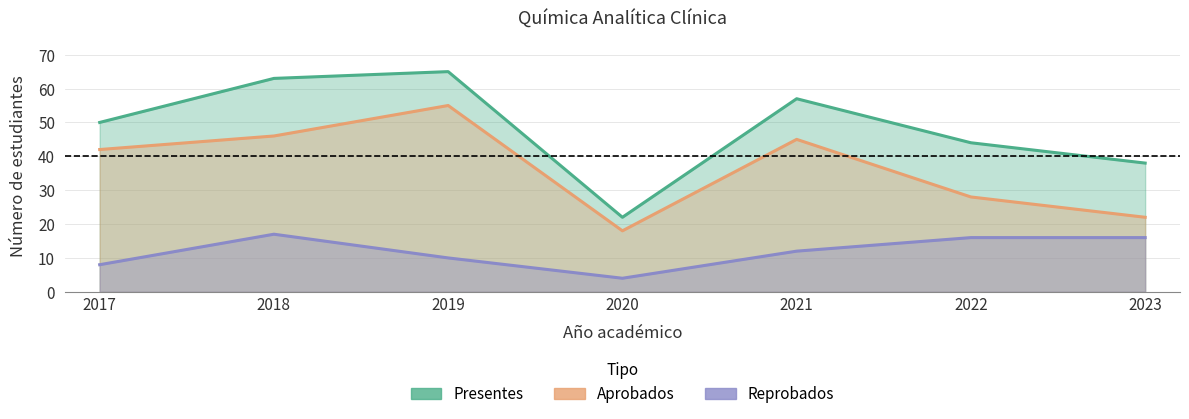

List the labels in order of presentes value, largest first.

2019, 2018, 2021, 2017, 2022, 2023, 2020